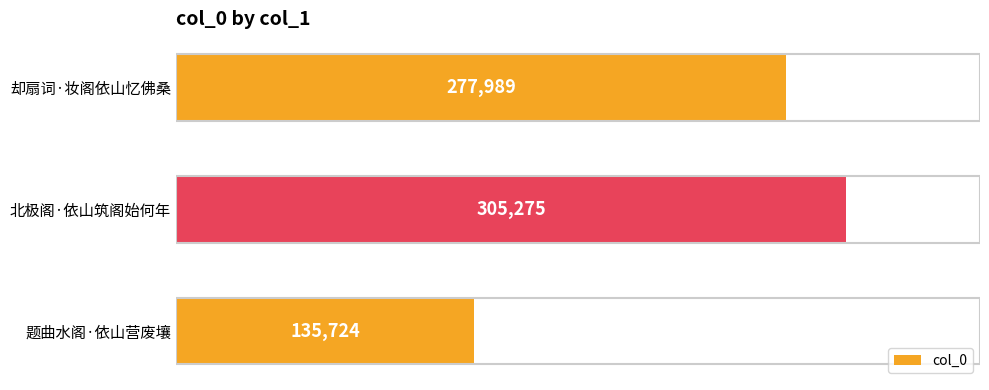

Where is the data nearest to the value 220499?

却扇词·妆阁依山忆佛桑